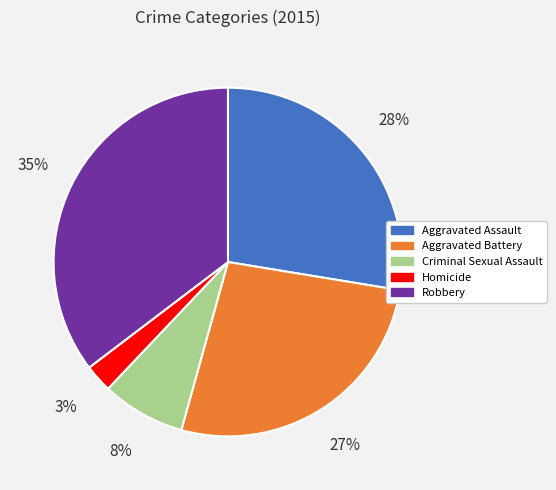

How many segments does this pie chart have?

5